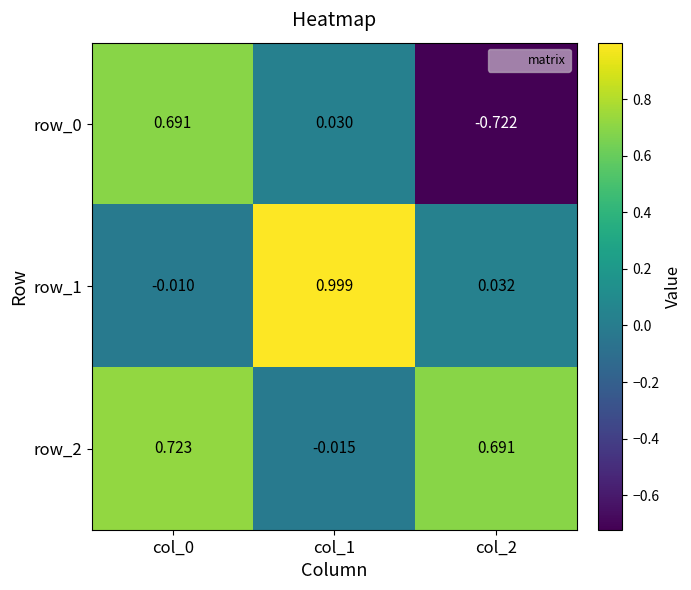

At how many categories does at least one series exceed 0?

3